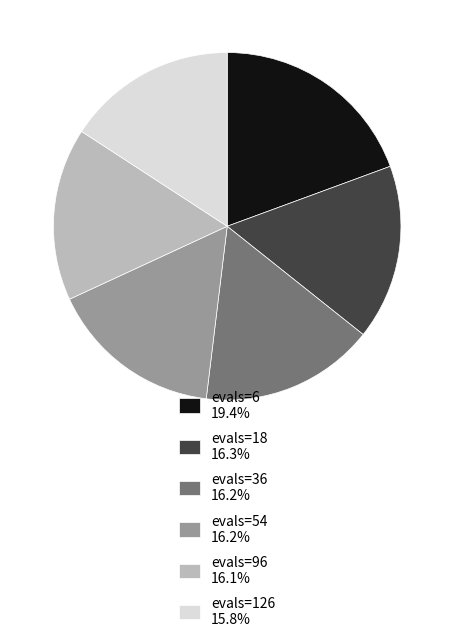

Combined, do evals=126 and evals=96 account for over 50%?

No